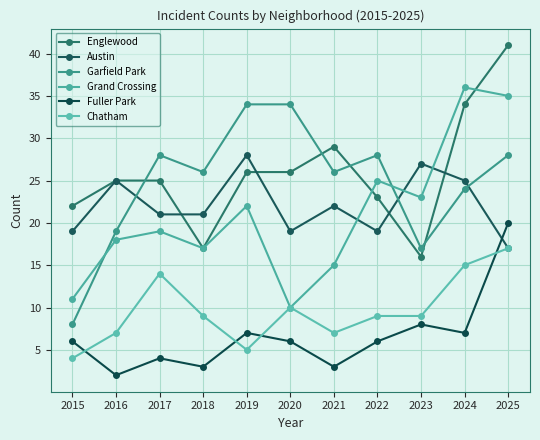

Rank the series at 2020 from highest to lowest value.

Garfield Park, Englewood, Austin, Grand Crossing, Chatham, Fuller Park